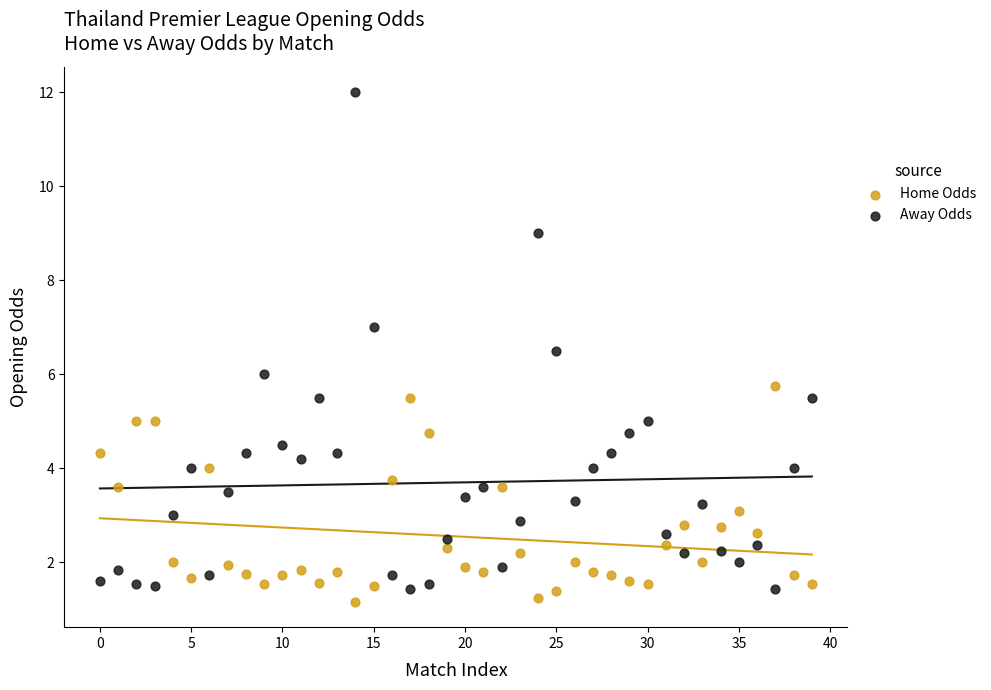

Which series has the largest Y range (max minus min)?

Away Odds